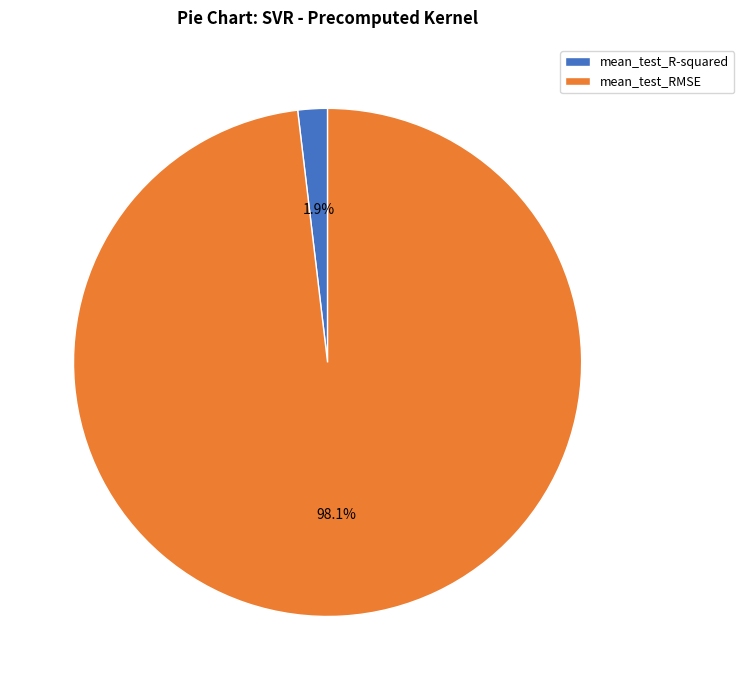

How many slices are in this pie chart?

2